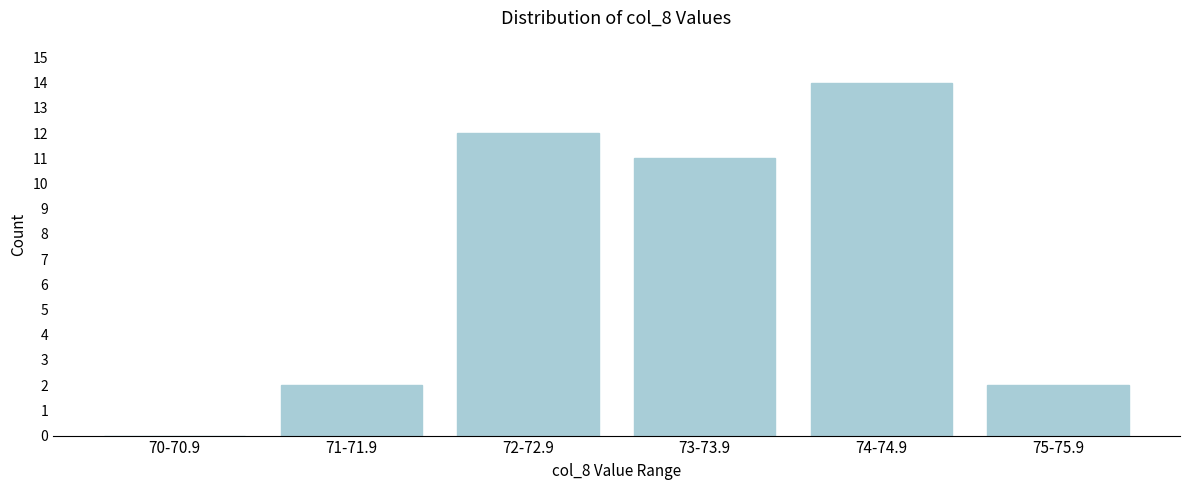

Reading left to right, transcribe all the data shown in this chart.

70-70.9=0	71-71.9=2	72-72.9=12	73-73.9=11	74-74.9=14	75-75.9=2